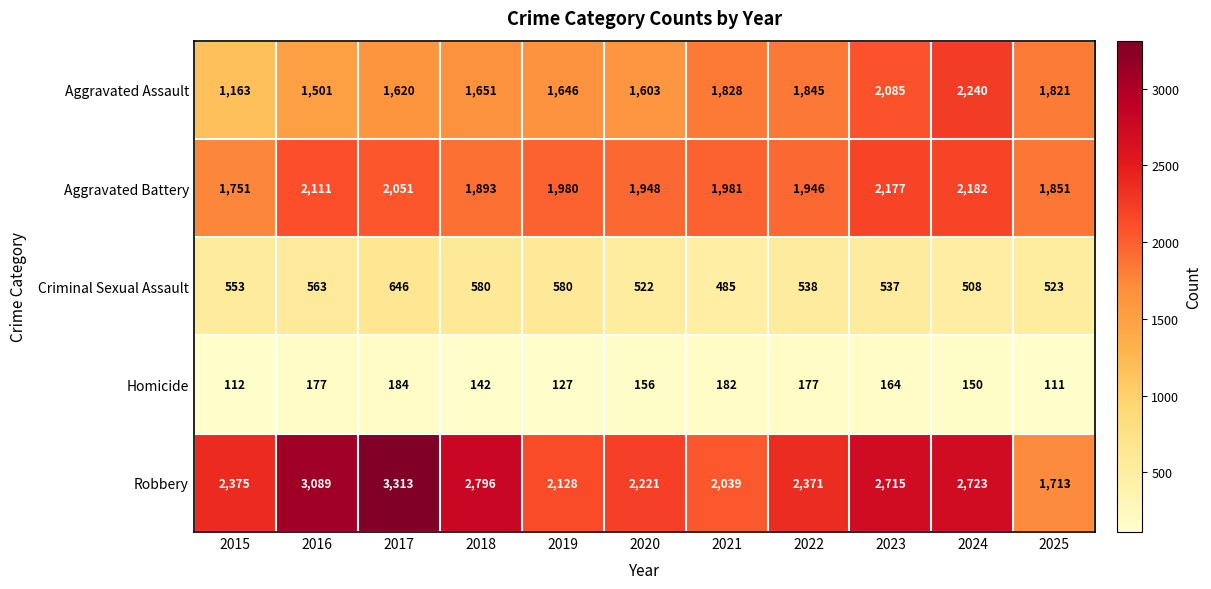

At which label does Homicide first exceed 156?

2016